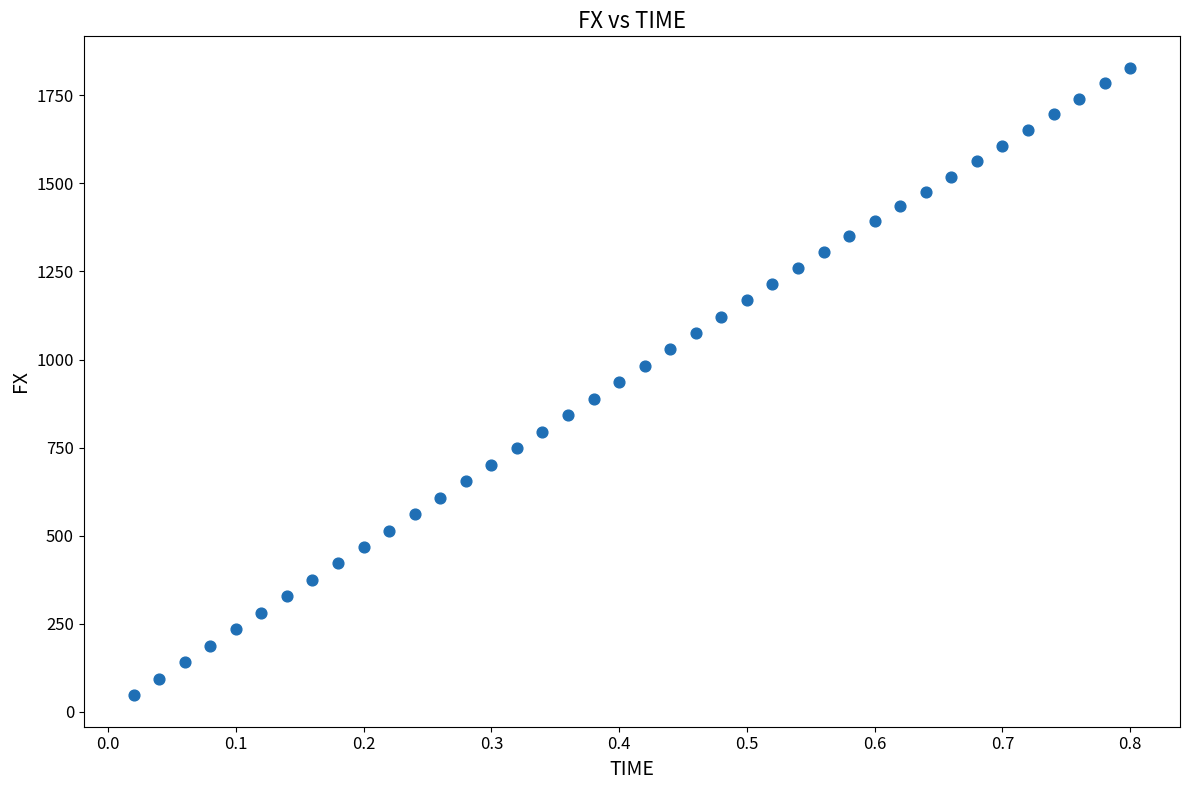

What is the range of X values (max minus min)?

0.8